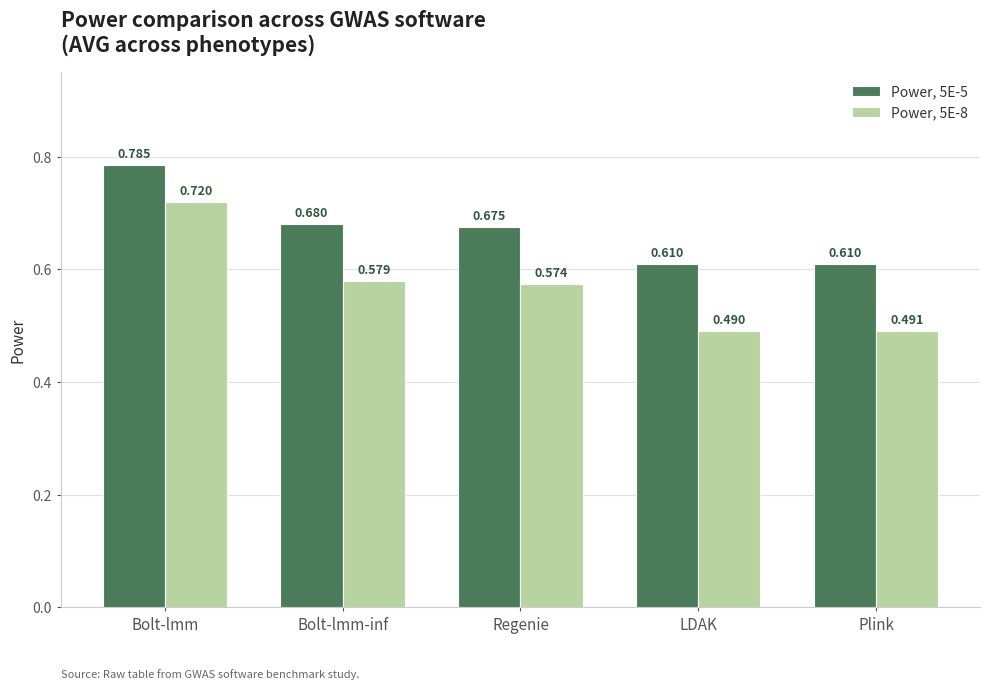

Which series changed the most between Bolt-lmm and LDAK?

Power, 5E-8